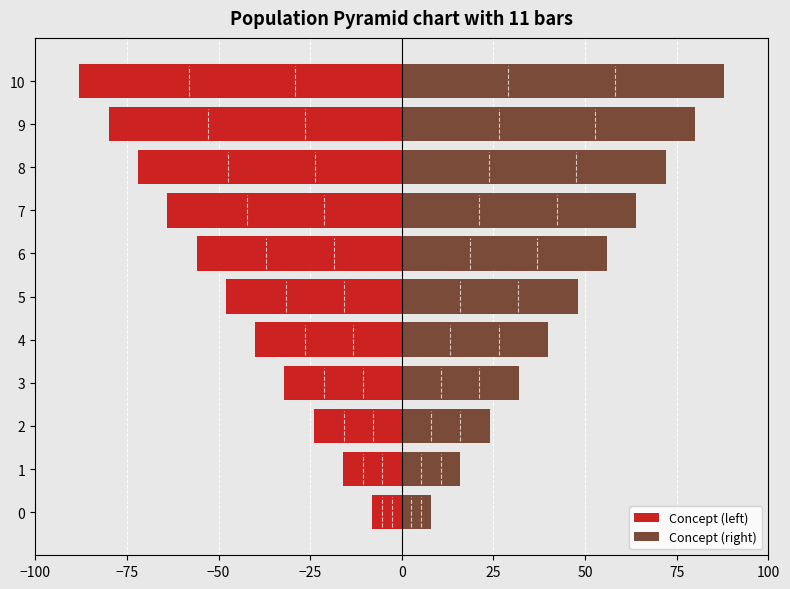

What is the lowest value of the Concept (left) series?

-88